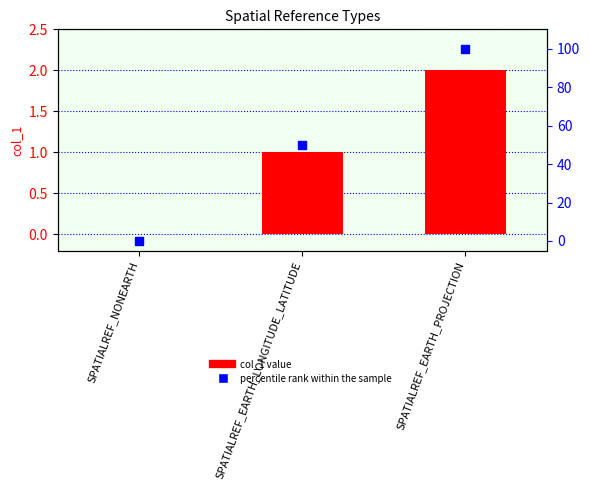

Which series contains the highest Y value?

percentile rank within the sample